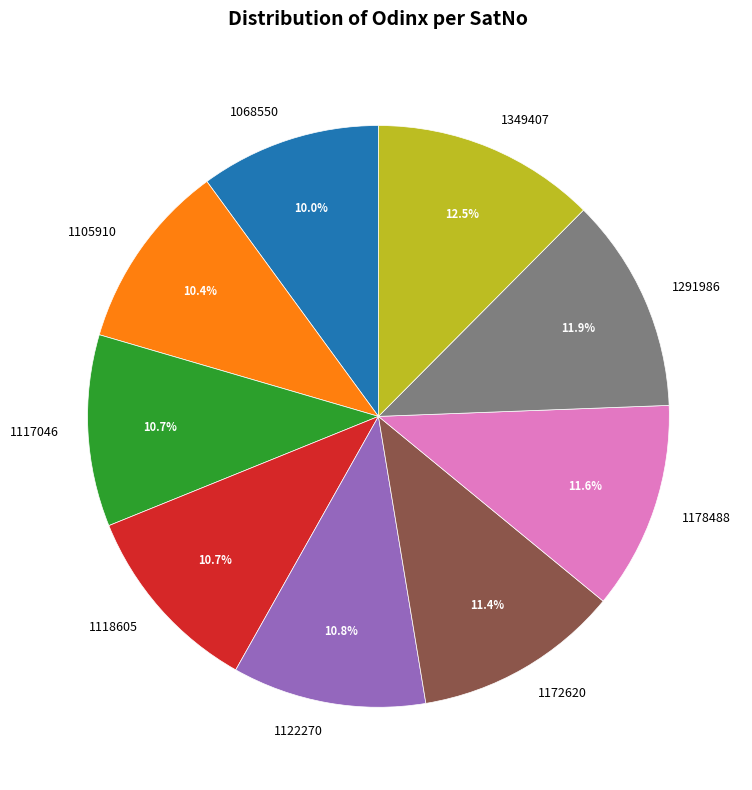

To the nearest percent, what is the combined percentage of 1178488 and 1349407?

24%